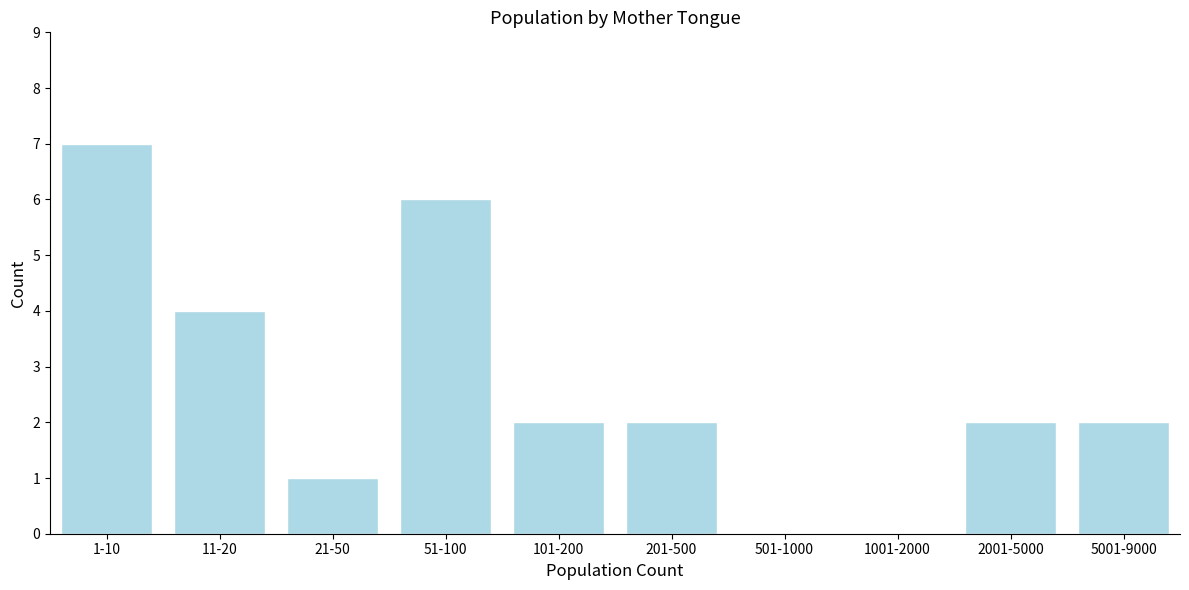

Reading left to right, extract all data points from this chart.

1-10=7	11-20=4	21-50=1	51-100=6	101-200=2	201-500=2	501-1000=0	1001-2000=0	2001-5000=2	5001-9000=2